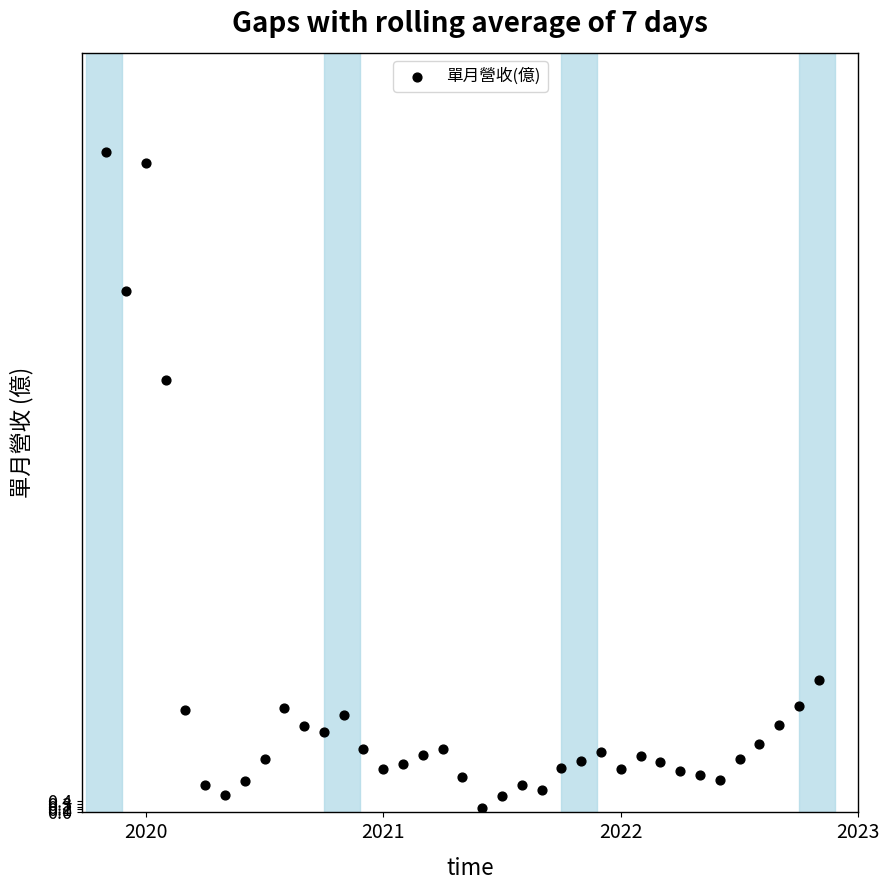

What is the range of X values (max minus min)?

3.0